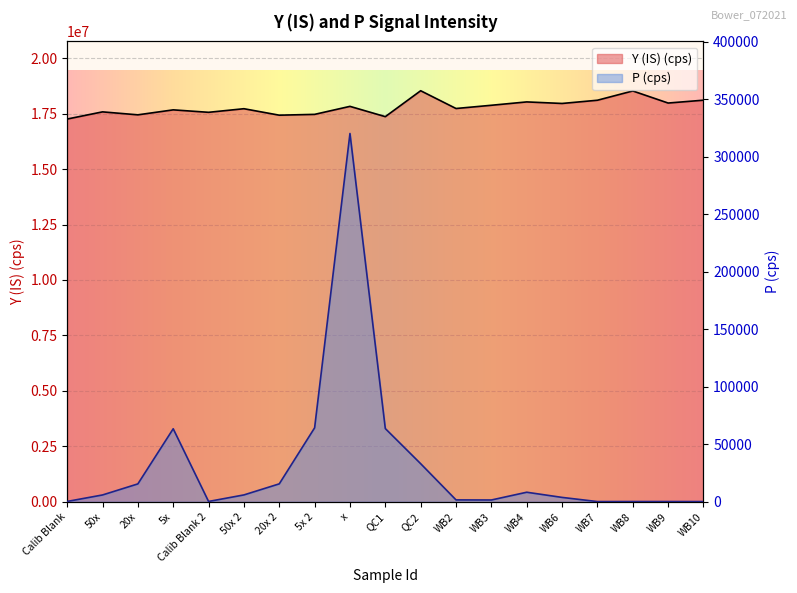

What is the approximate value of Y (IS) (cps) at Calib Blank?

17254476.0